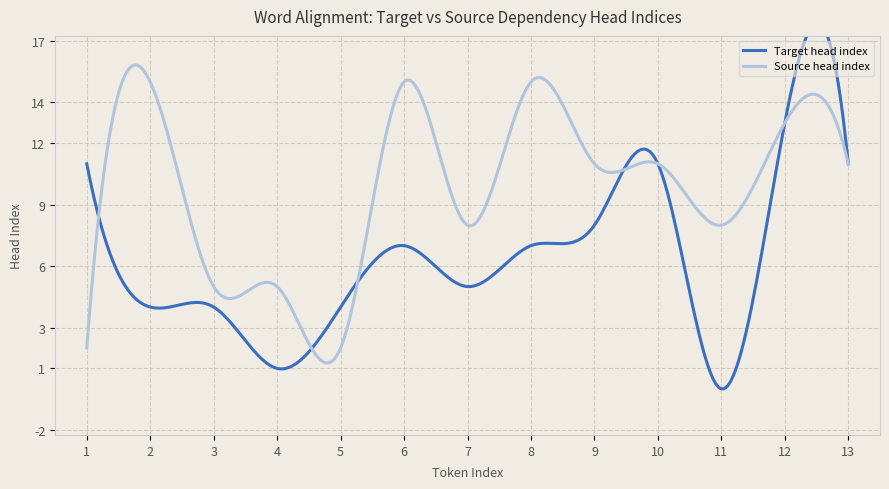

Reading right to left, extract all data points from this chart.

Target head index: 13=11	12=13	11=0	10=11	9=8	8=7	7=5	6=7	5=4	4=1	3=4	2=4	1=11
Source head index: 13=11	12=13	11=8	10=11	9=11	8=15	7=8	6=15	5=2	4=5	3=5	2=15	1=2